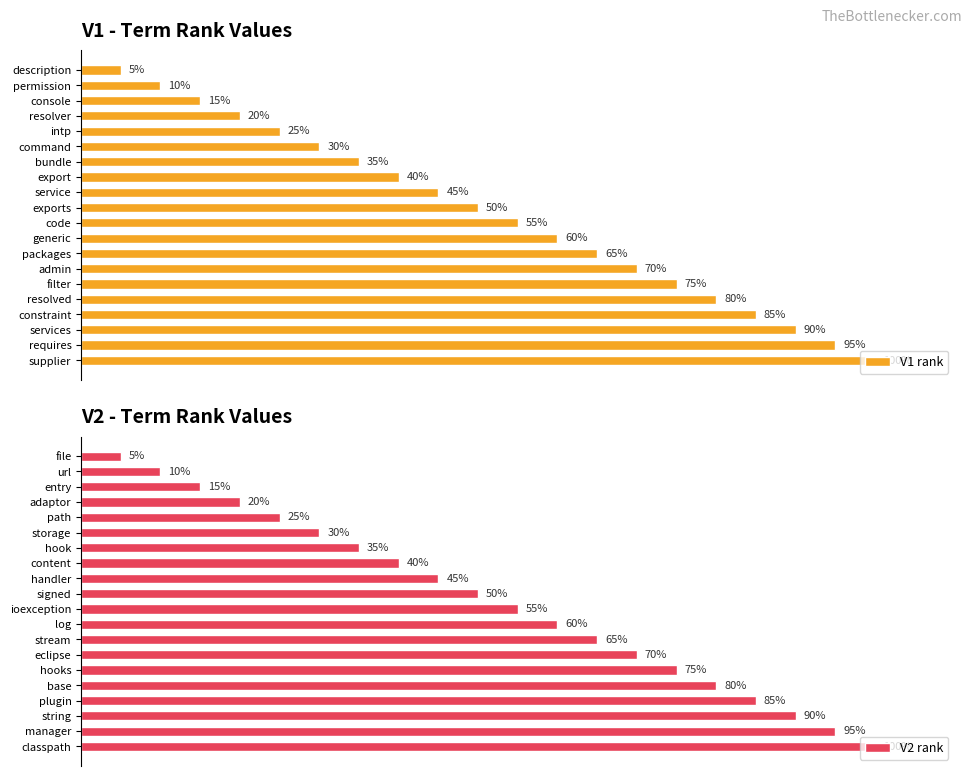

Reading left to right, transcribe all the data shown in this chart.

V1 rank: 5.0	10.0	15.0	20.0	25.0	30.0	35.0	40.0	45.0	50.0	55.0	60.0	65.0	70.0	75.0	80.0	85.0	90.0	95.0	100.0
V2 rank: 5.0	10.0	15.0	20.0	25.0	30.0	35.0	40.0	45.0	50.0	55.0	60.0	65.0	70.0	75.0	80.0	85.0	90.0	95.0	100.0